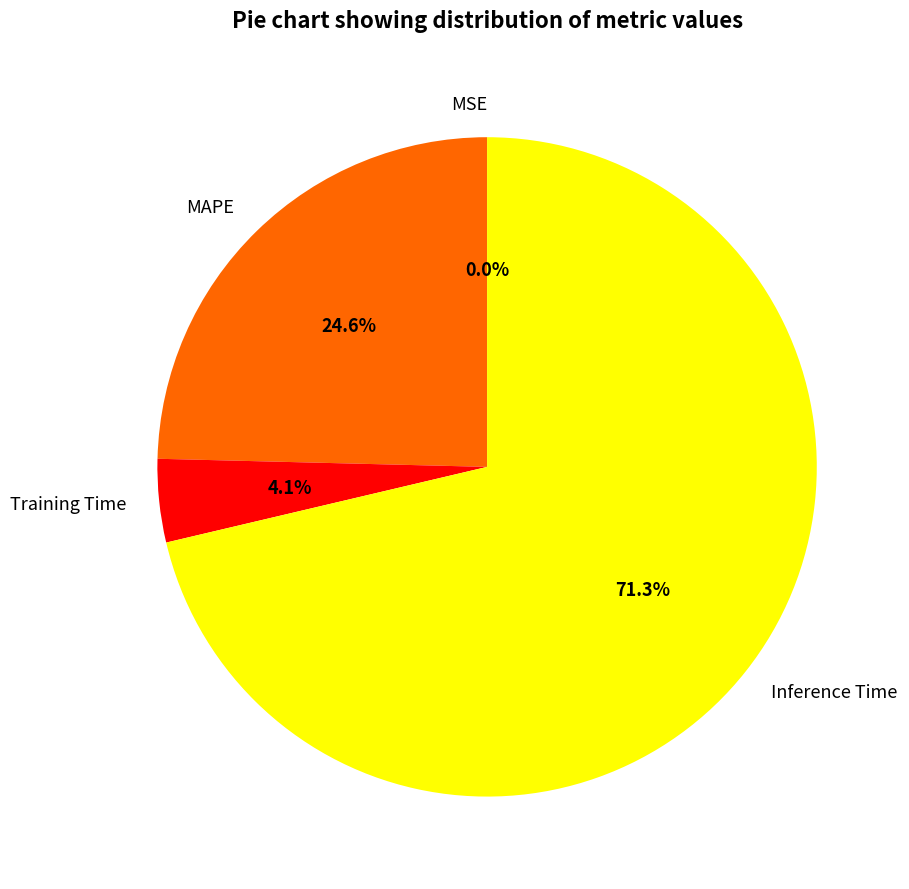

How much of the chart is everything except MAPE?

75.4%